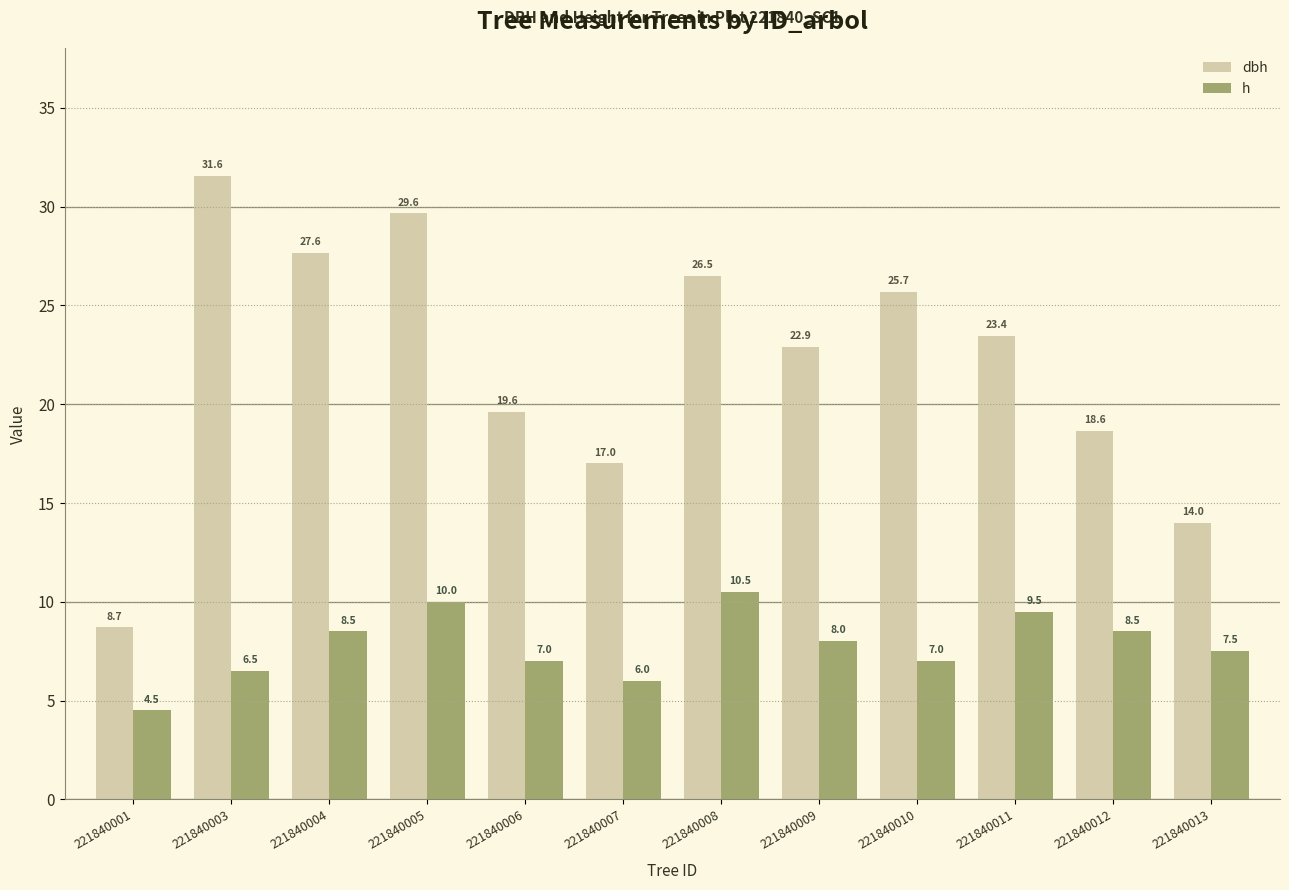

List the series in order of their peak value, highest first.

dbh, h